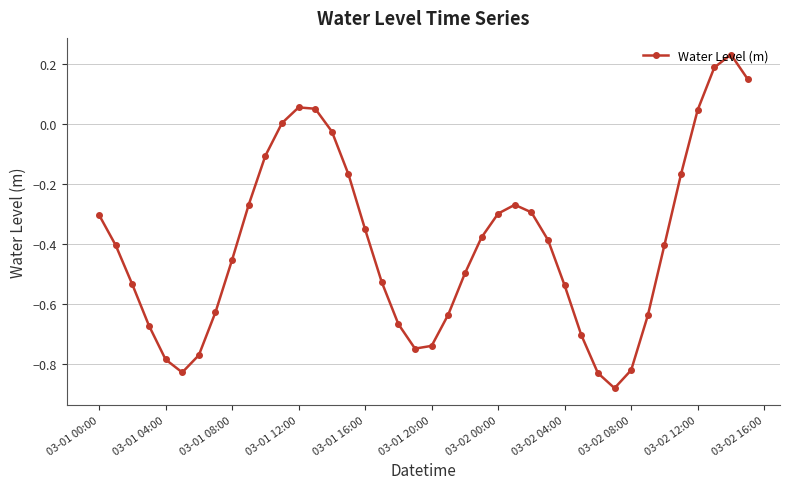

Count the number of data series in this chart.

1